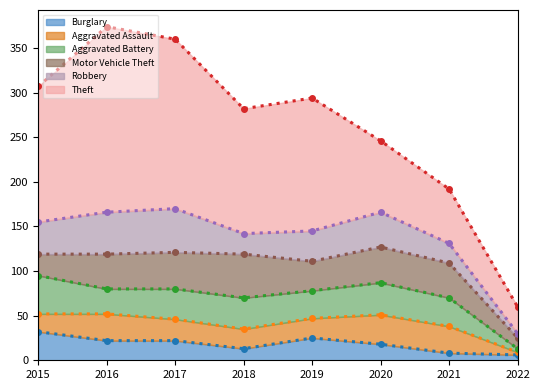

Which series changed the most between 2015 and 2020?

Theft